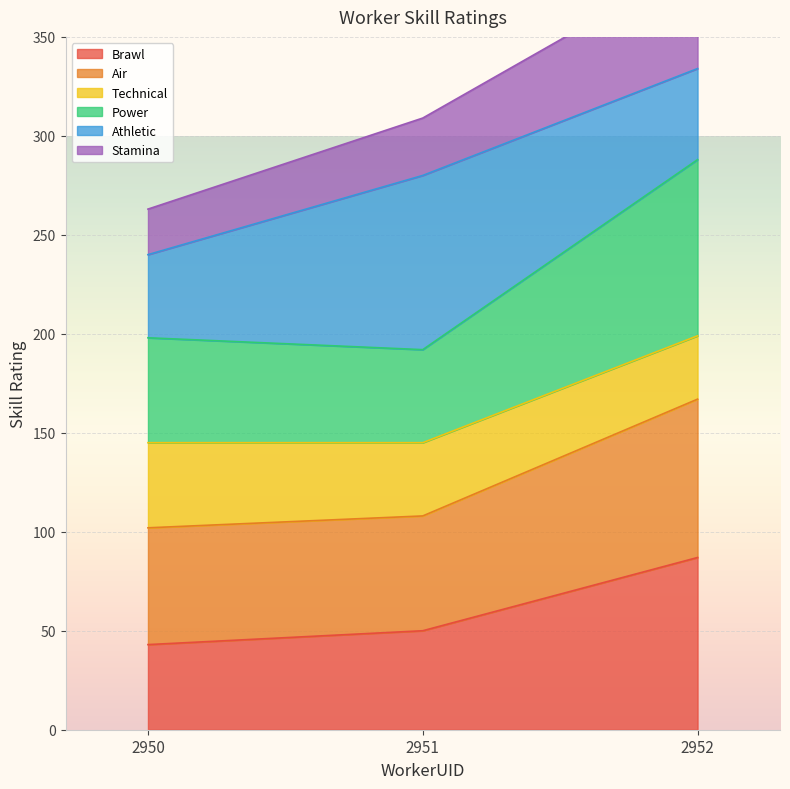

Where is Technical nearest to the value 287?

2951